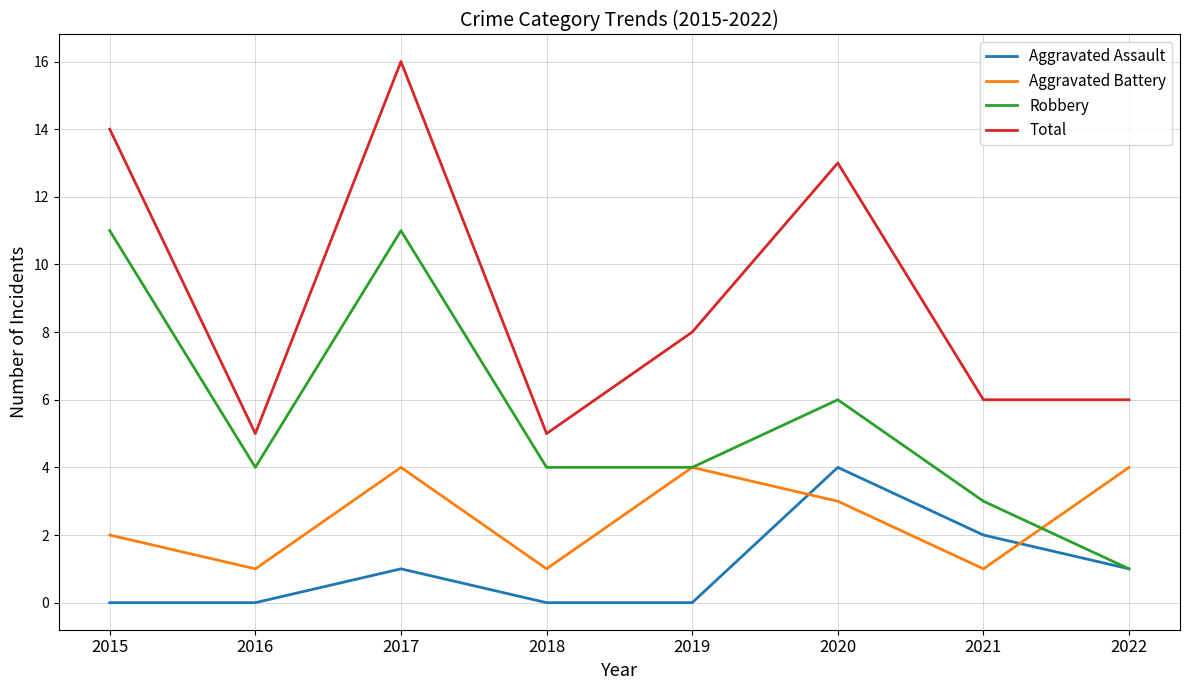

True or false: Robbery has a value of 4 at 2016.

True